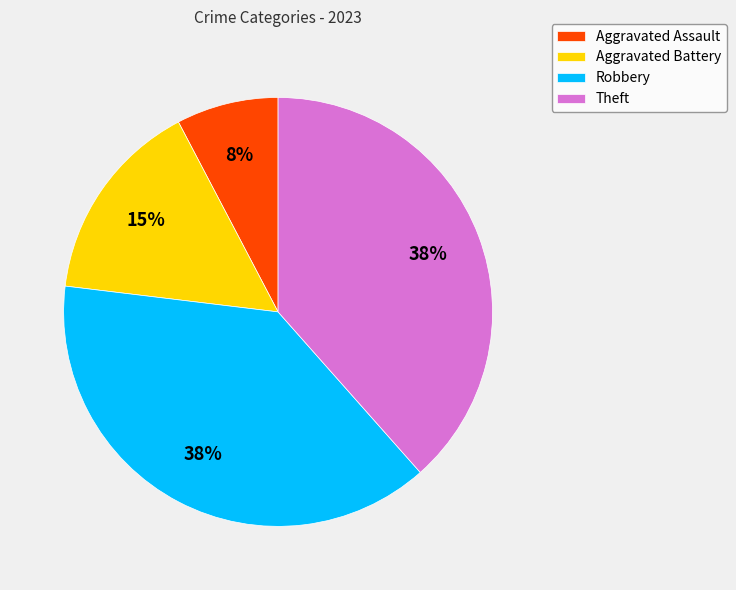

Which slice is the smallest?

Aggravated Assault